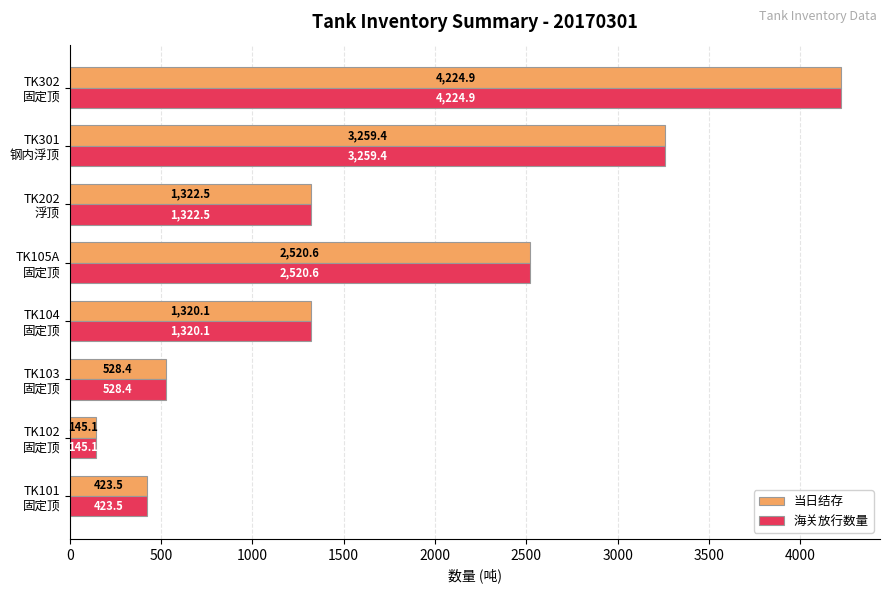

Where is 海关放行数量 nearest to the value 2184?

TK105A
固定顶